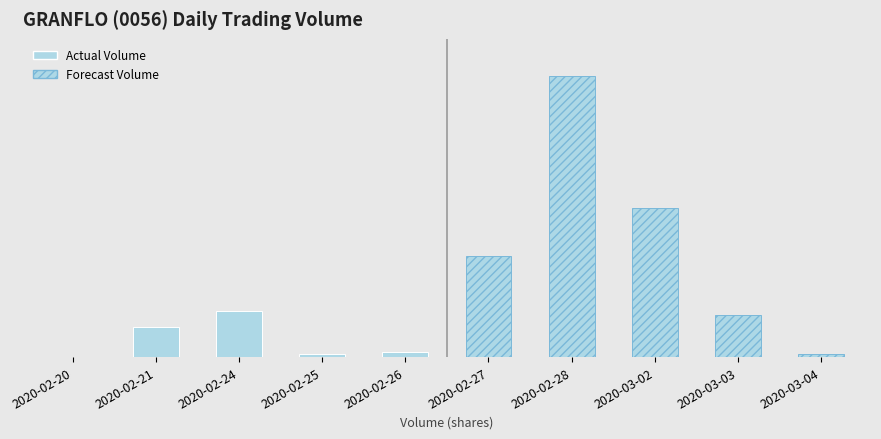

What is the change in value from 2020-02-20 to 2020-02-24?

+79600